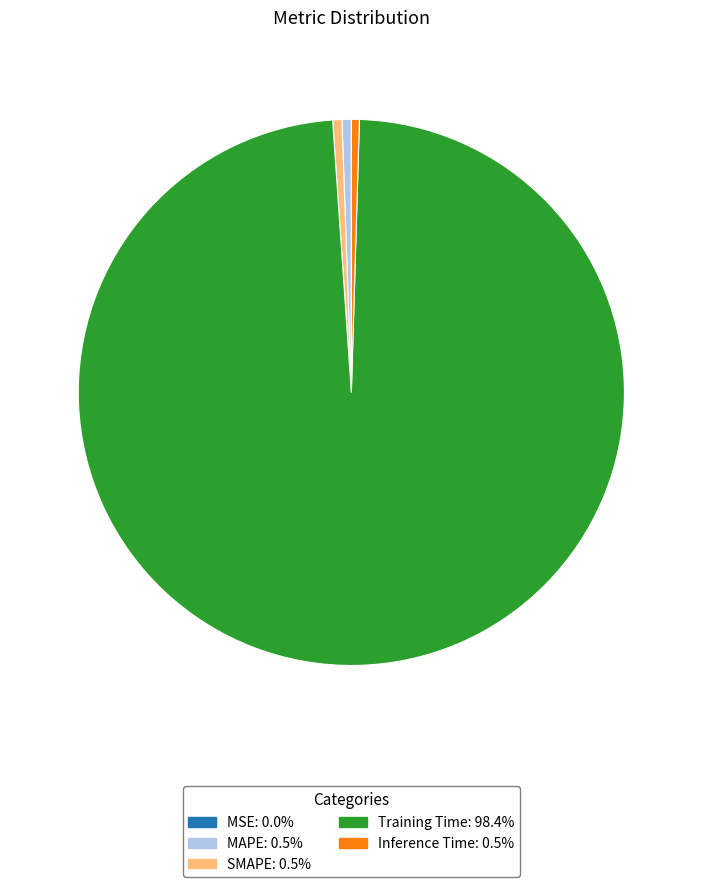

Which slice represents more than half of the pie?

Training Time